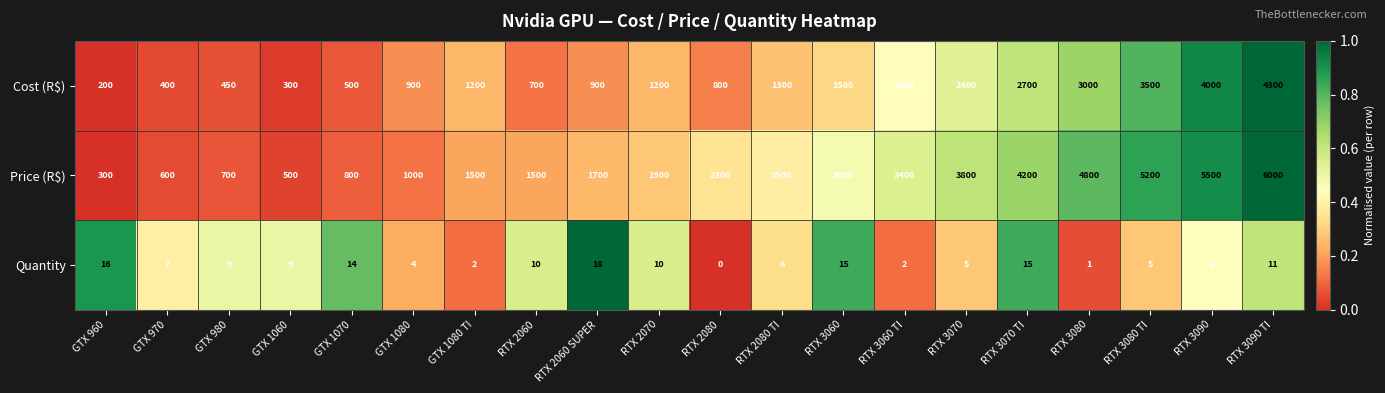

At which category is the sum across all series the highest?

RTX 3090 TI